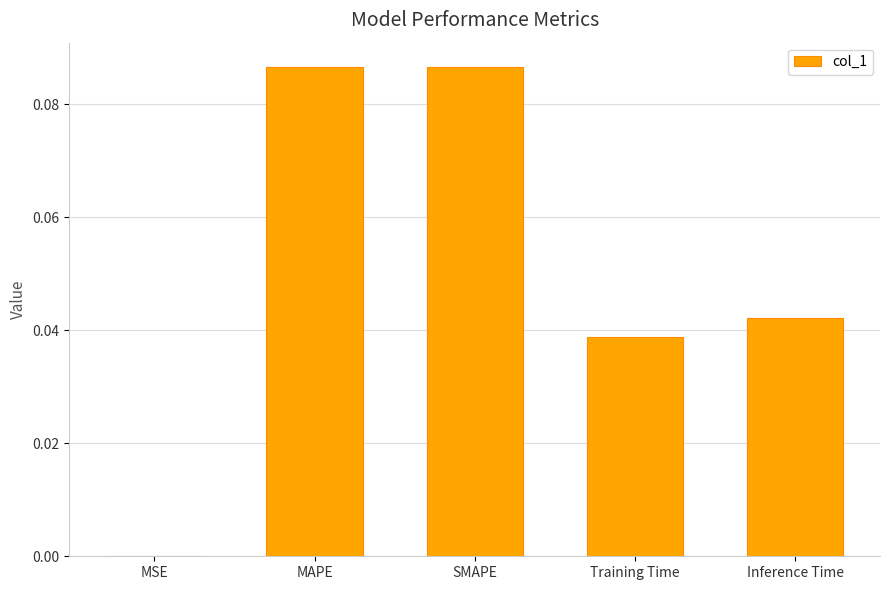

What is the sum of all values?

0.3